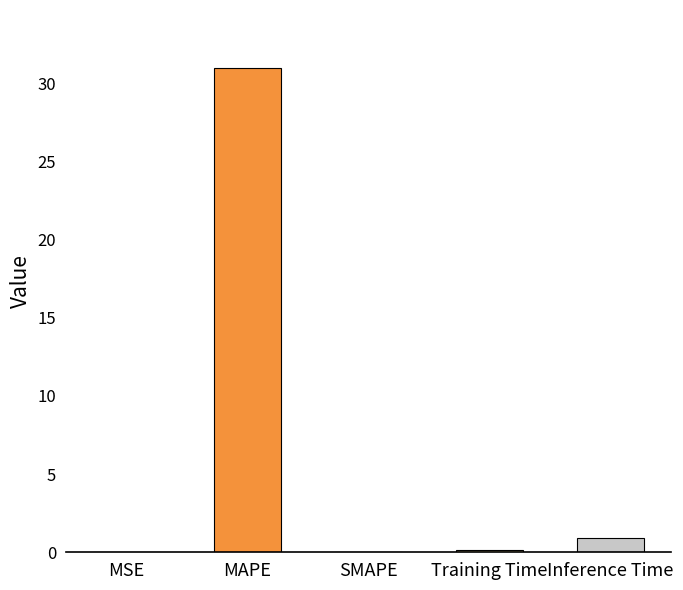

What is the greatest value displayed?

31.0